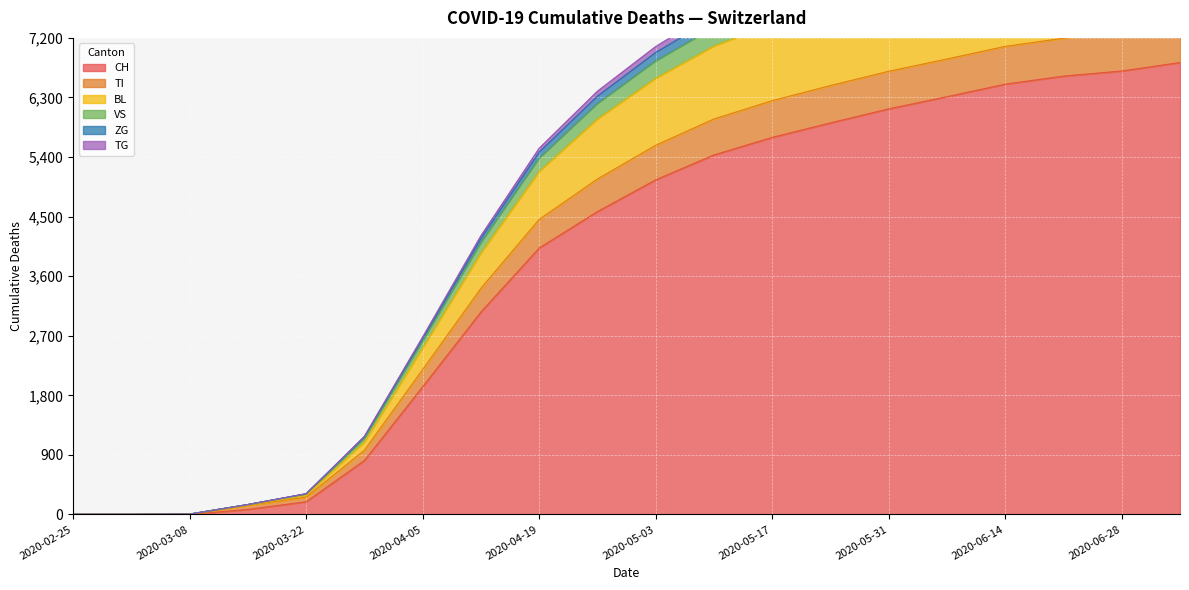

What is the spread (max minus min) of values at 2020-06-14?

2619